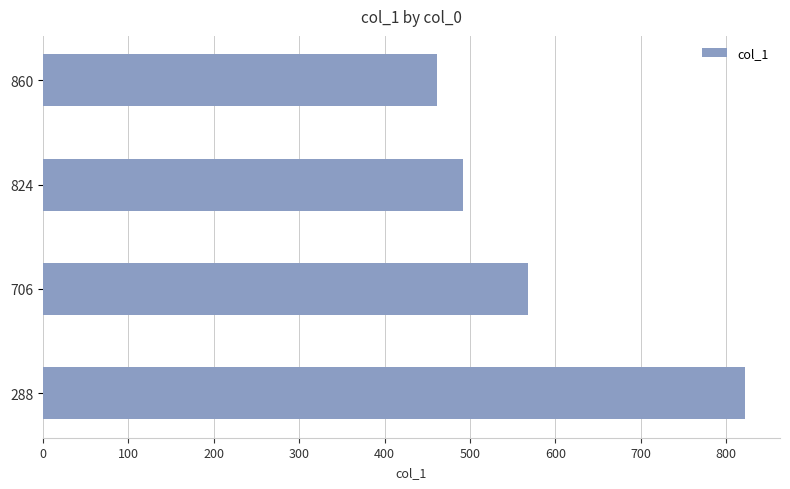

Reading bottom to top, transcribe all the data shown in this chart.

288=822	706=568	824=492	860=462